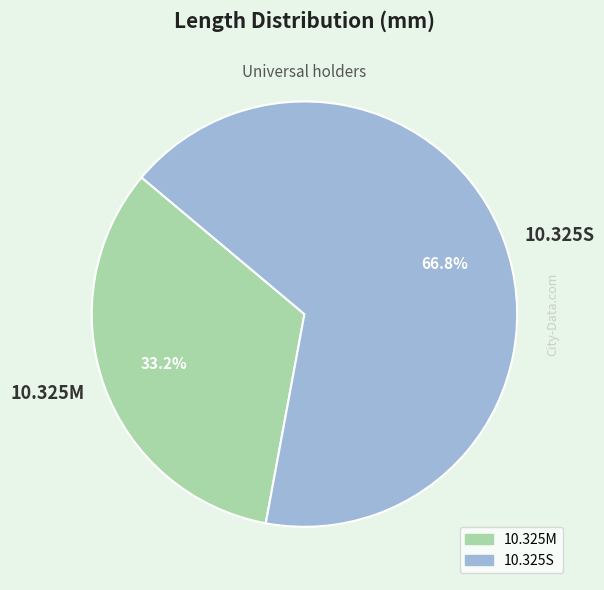

What percentage do 10.325S and 10.325M together represent?

100.0%